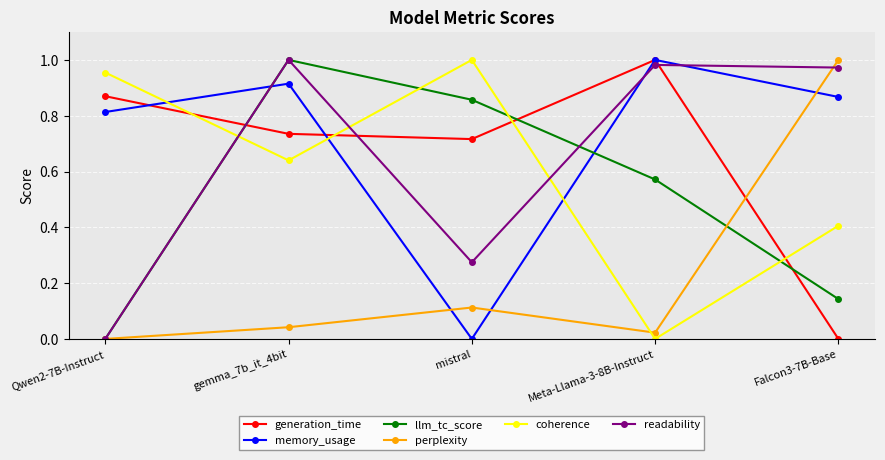

Which series has the largest total across all categories?

memory_usage